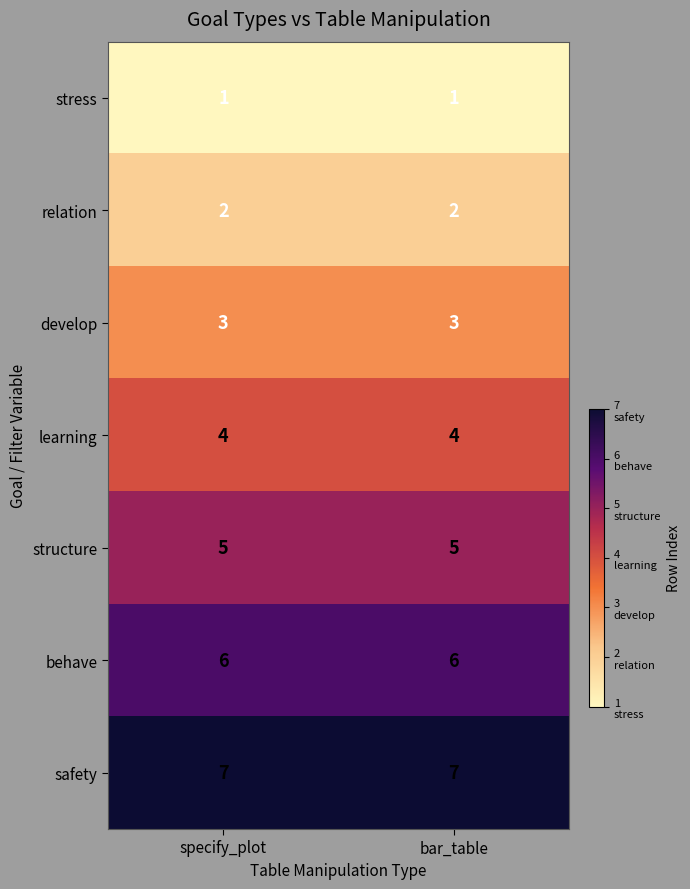

Rank the series by their average value, from lowest to highest.

stress, relation, develop, learning, structure, behave, safety